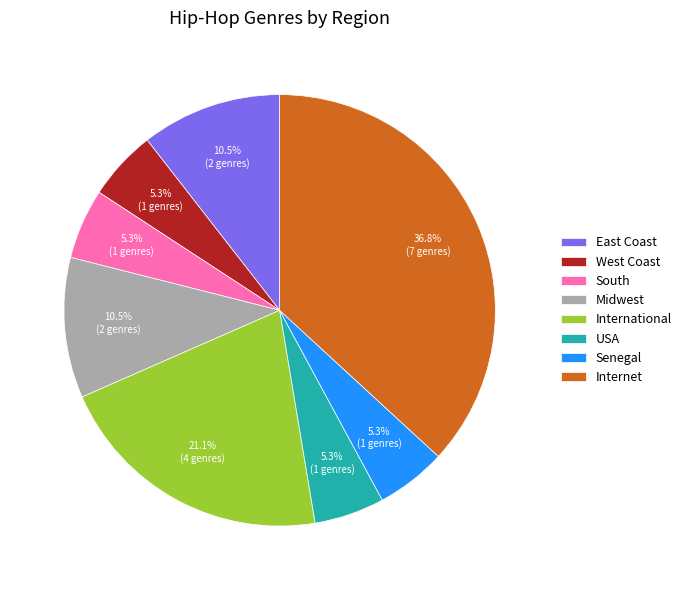

What percentage is the South slice, to the nearest percent?

5%